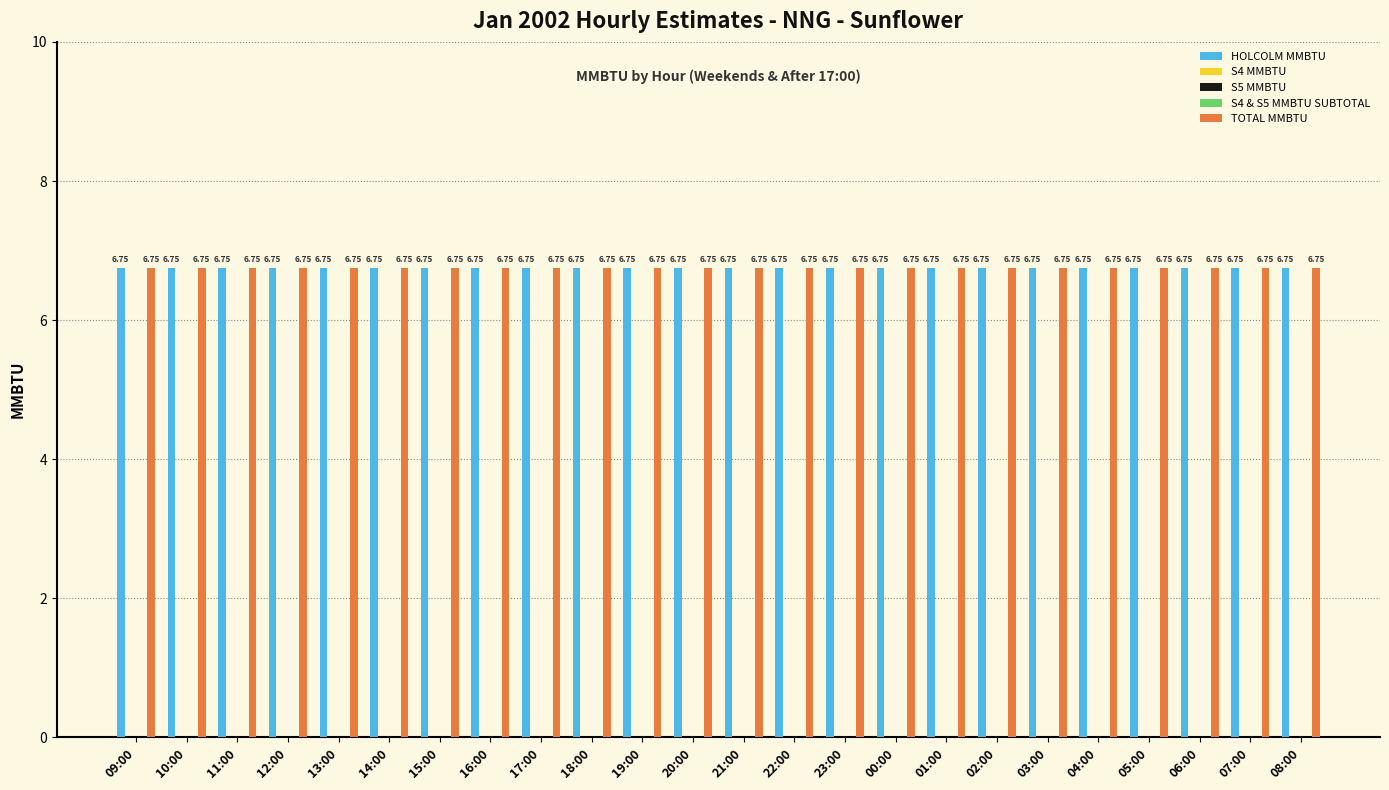

Reading left to right, transcribe all the data shown in this chart.

HOLCOLM MMBTU: 09:00=6.8	10:00=6.8	11:00=6.8	12:00=6.8	13:00=6.8	14:00=6.8	15:00=6.8	16:00=6.8	17:00=6.8	18:00=6.8	19:00=6.8	20:00=6.8	21:00=6.8	22:00=6.8	23:00=6.8	00:00=6.8	01:00=6.8	02:00=6.8	03:00=6.8	04:00=6.8	05:00=6.8	06:00=6.8	07:00=6.8	08:00=6.8
S4 MMBTU: 09:00=0.0	10:00=0.0	11:00=0.0	12:00=0.0	13:00=0.0	14:00=0.0	15:00=0.0	16:00=0.0	17:00=0.0	18:00=0.0	19:00=0.0	20:00=0.0	21:00=0.0	22:00=0.0	23:00=0.0	00:00=0.0	01:00=0.0	02:00=0.0	03:00=0.0	04:00=0.0	05:00=0.0	06:00=0.0	07:00=0.0	08:00=0.0
S5 MMBTU: 09:00=0.0	10:00=0.0	11:00=0.0	12:00=0.0	13:00=0.0	14:00=0.0	15:00=0.0	16:00=0.0	17:00=0.0	18:00=0.0	19:00=0.0	20:00=0.0	21:00=0.0	22:00=0.0	23:00=0.0	00:00=0.0	01:00=0.0	02:00=0.0	03:00=0.0	04:00=0.0	05:00=0.0	06:00=0.0	07:00=0.0	08:00=0.0
S4 & S5 MMBTU SUBTOTAL: 09:00=0.0	10:00=0.0	11:00=0.0	12:00=0.0	13:00=0.0	14:00=0.0	15:00=0.0	16:00=0.0	17:00=0.0	18:00=0.0	19:00=0.0	20:00=0.0	21:00=0.0	22:00=0.0	23:00=0.0	00:00=0.0	01:00=0.0	02:00=0.0	03:00=0.0	04:00=0.0	05:00=0.0	06:00=0.0	07:00=0.0	08:00=0.0
TOTAL MMBTU: 09:00=6.8	10:00=6.8	11:00=6.8	12:00=6.8	13:00=6.8	14:00=6.8	15:00=6.8	16:00=6.8	17:00=6.8	18:00=6.8	19:00=6.8	20:00=6.8	21:00=6.8	22:00=6.8	23:00=6.8	00:00=6.8	01:00=6.8	02:00=6.8	03:00=6.8	04:00=6.8	05:00=6.8	06:00=6.8	07:00=6.8	08:00=6.8